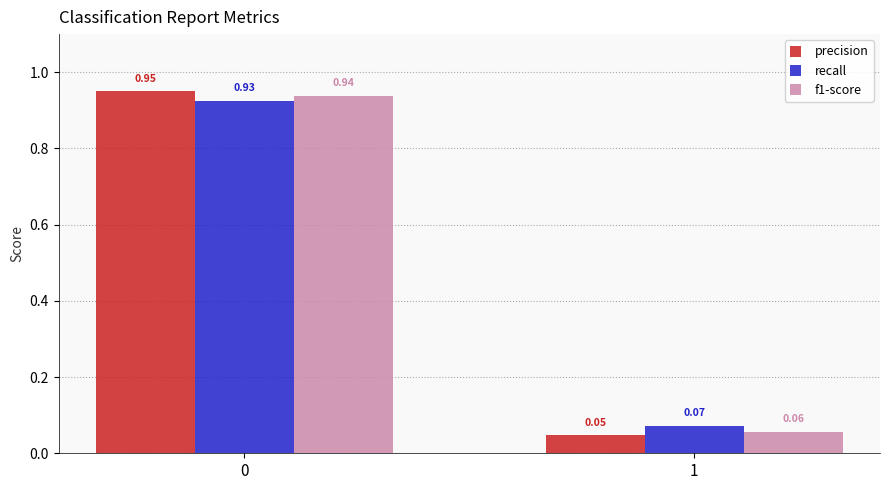

How many bars are there in each group?

3